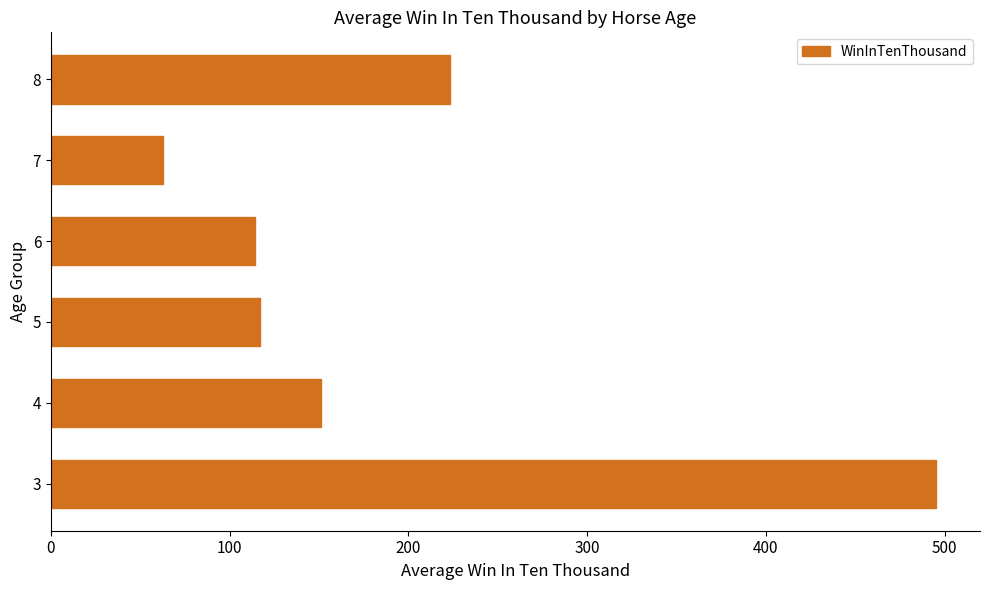

What is the approximate value at 5?

117.0